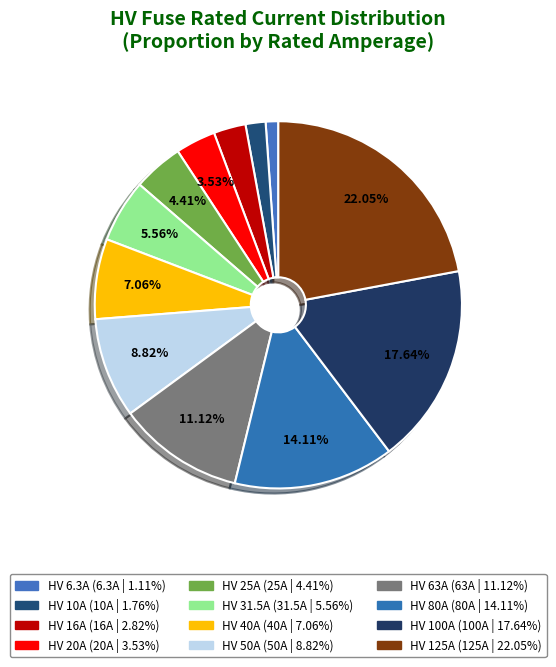

The HV 25A slice represents 4% of the pie. True or false?

True